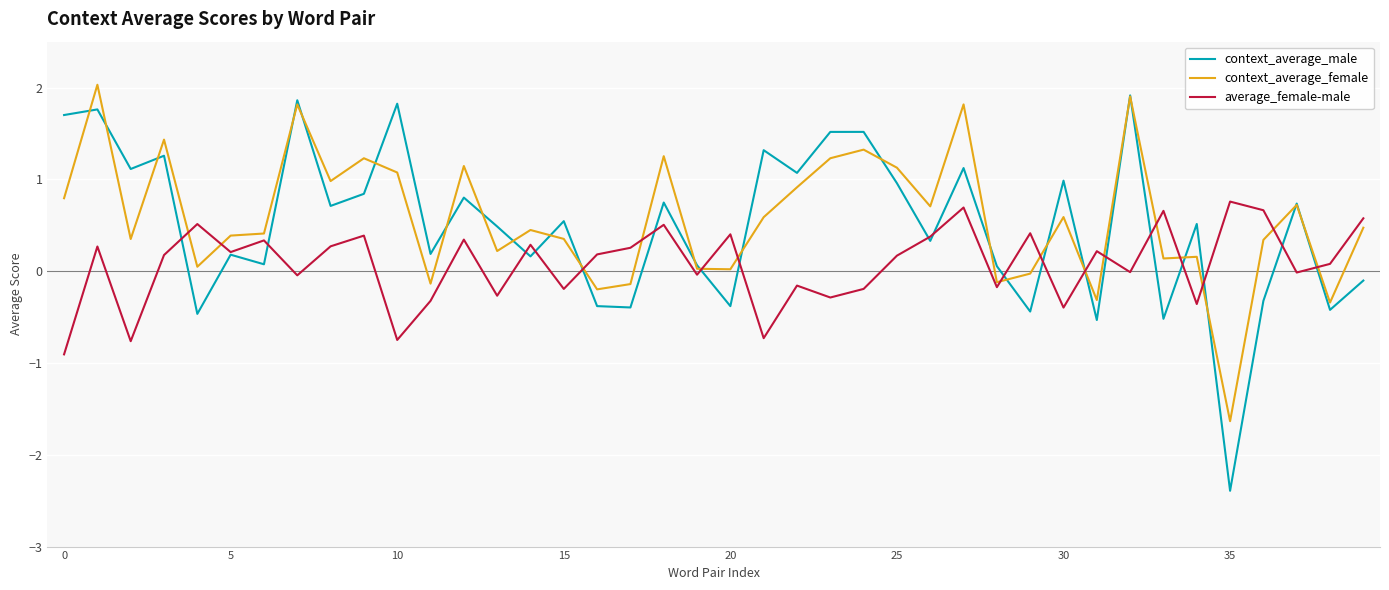

What is the minimum value for average_female-male?

-0.9